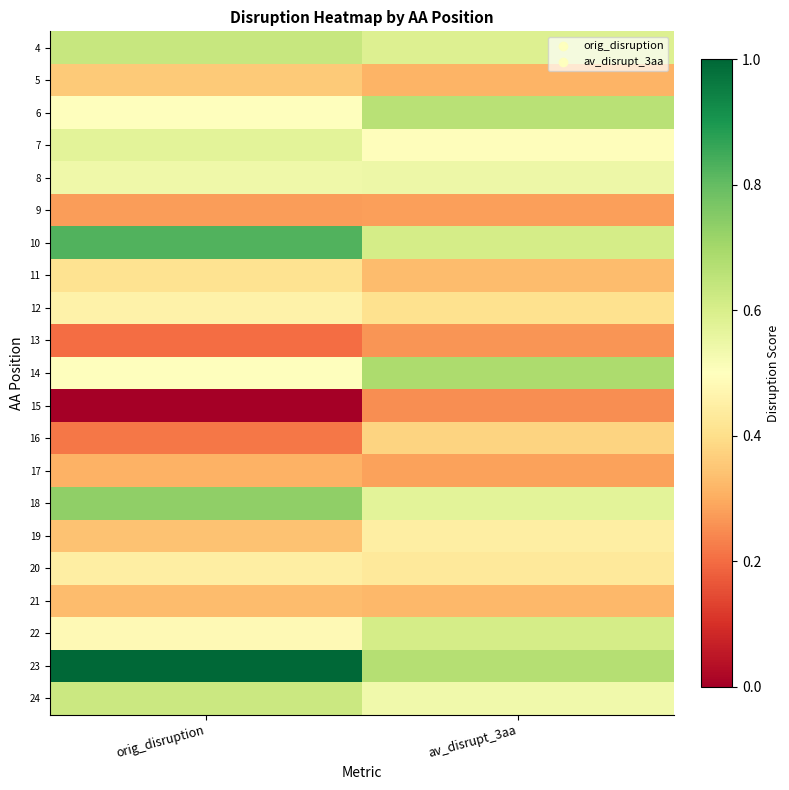

How many series are shown in this chart?

21